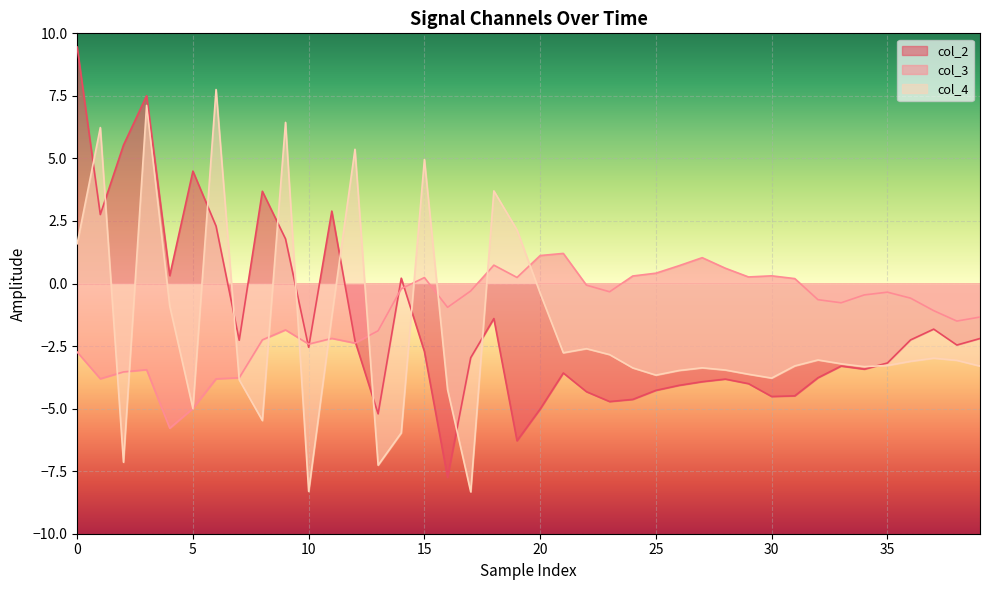

Which series has the widest spread of values?

col_2